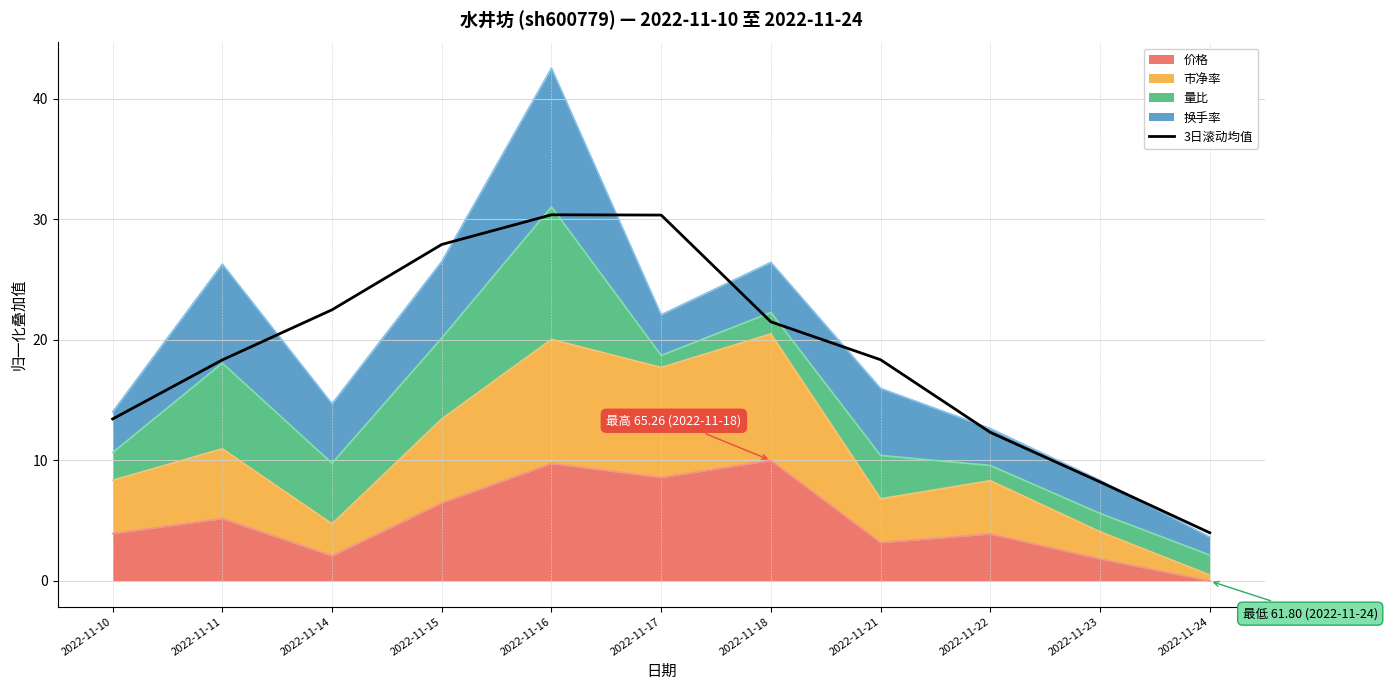

The chart shows a value of 21.5 at 2022-11-18. True or false?

True